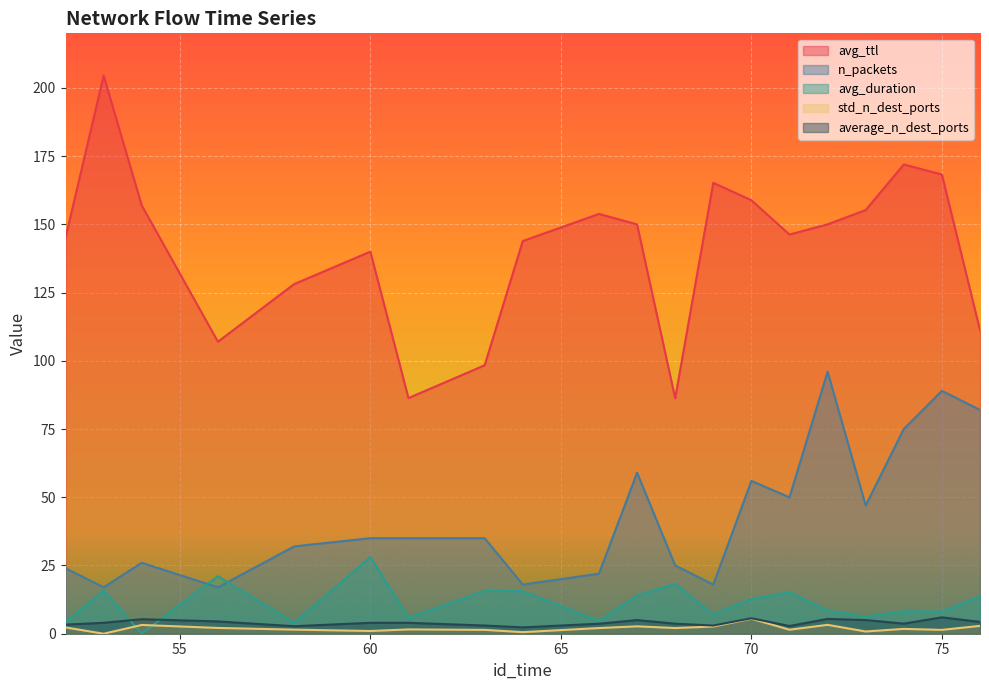

Which has a higher value, 69 or 66?

69